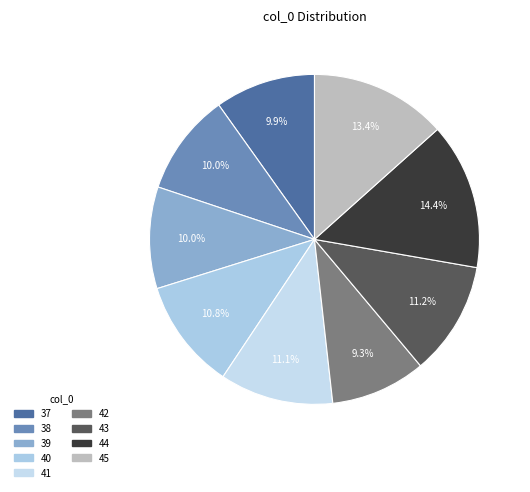

What percentage is the 38 slice, to the nearest percent?

10%